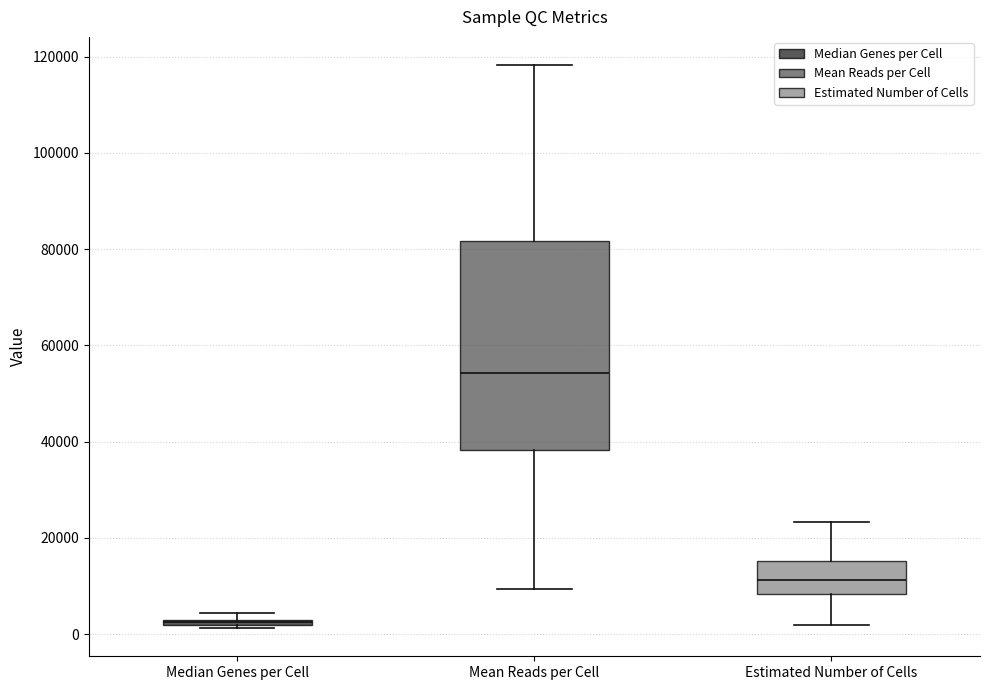

Where is the upper edge of the box for Mean Reads per Cell on the y-axis? The values are not printed on the chart, so give them approximately, as read against the axis.

82000